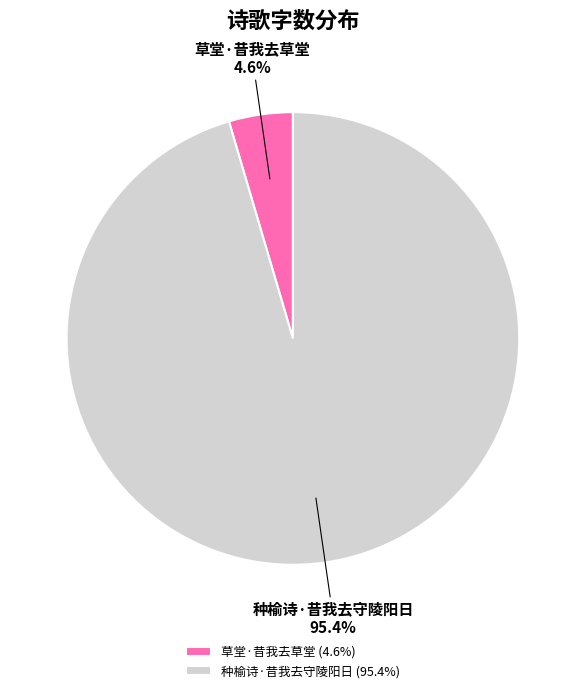

Count the number of slices in the pie.

2